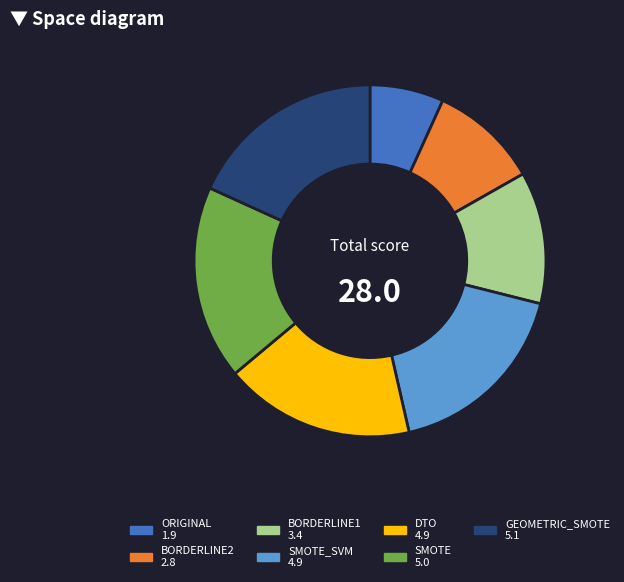

Is there a majority slice in this chart?

No